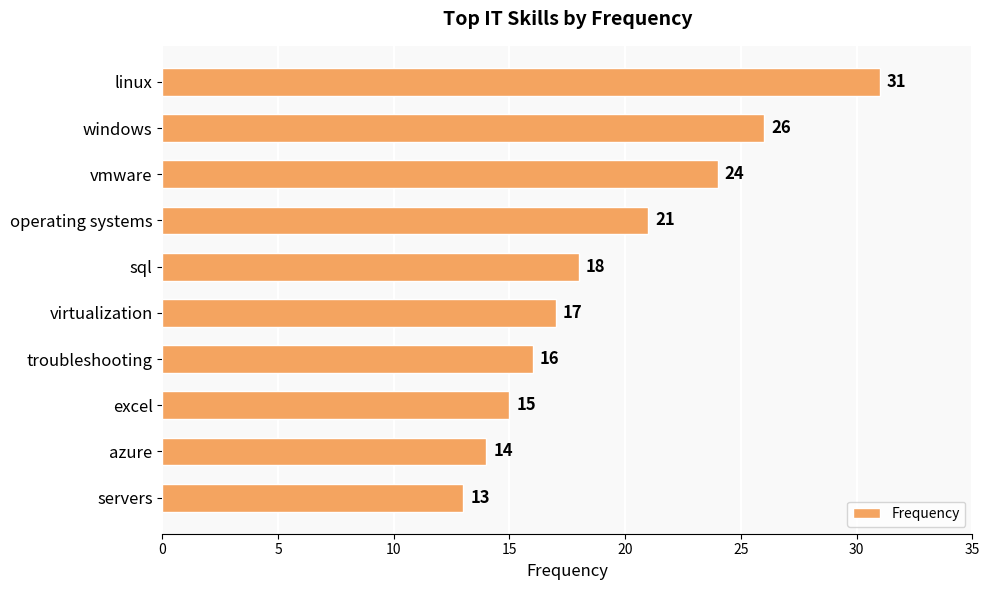

Between troubleshooting and sql, which is larger?

sql